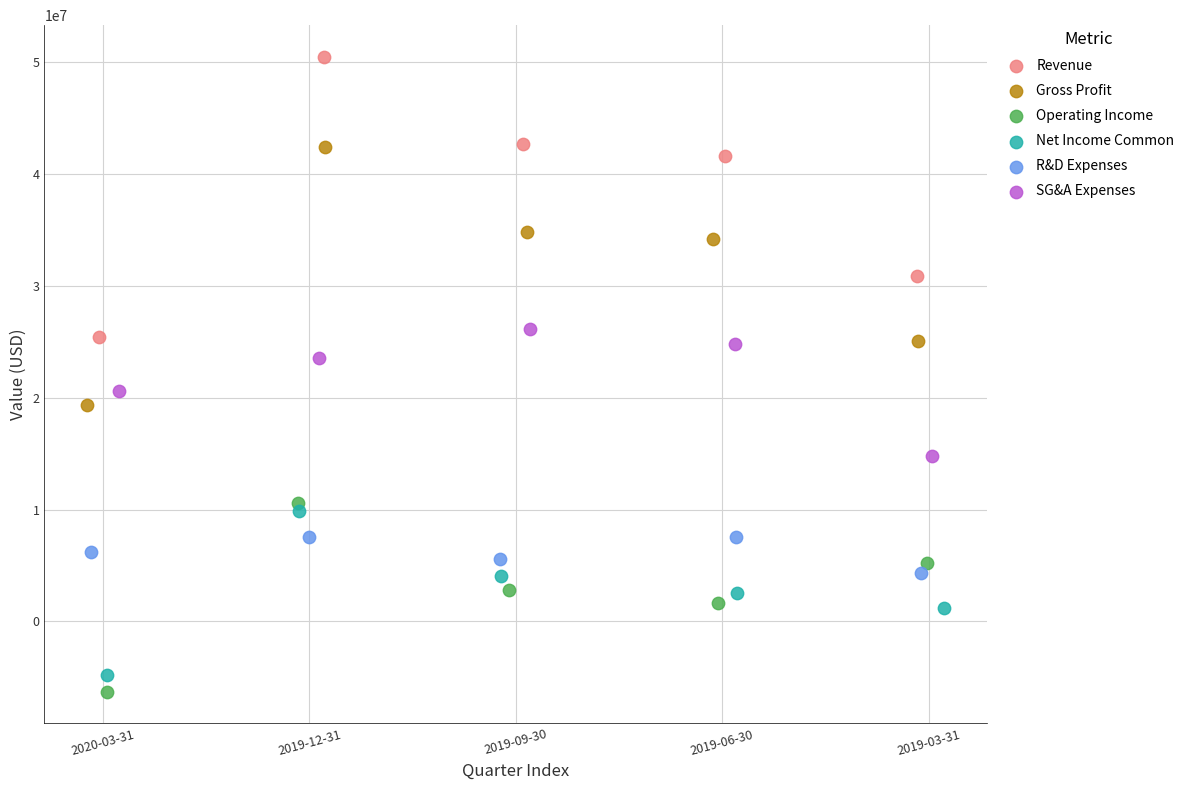

Which series reaches the maximum Y coordinate?

Revenue